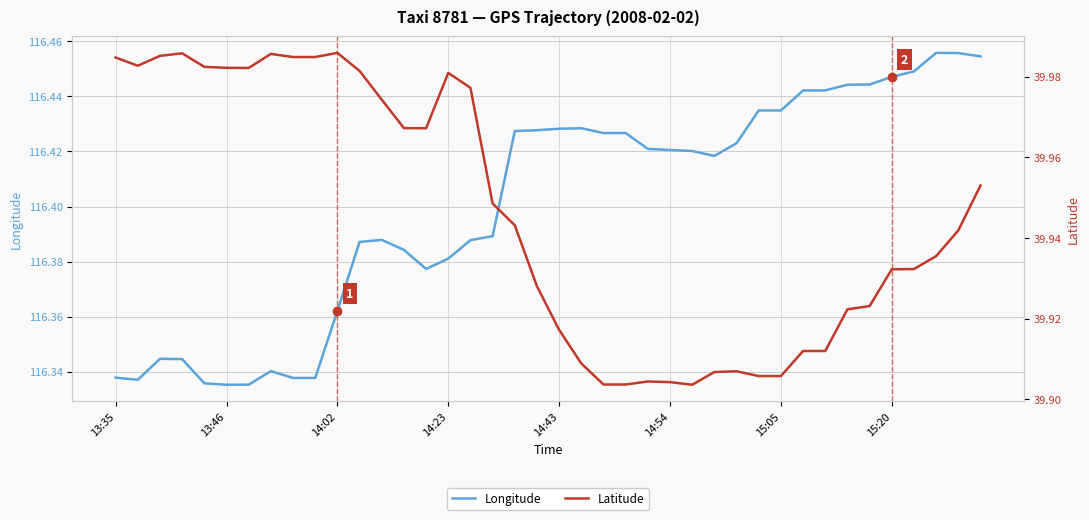

Reading left to right, extract all data points from this chart.

Longitude: 116.3	116.3	116.3	116.3	116.3	116.3	116.3	116.3	116.3	116.3	116.4	116.4	116.4	116.4	116.4	116.4	116.4	116.4	116.4	116.4	116.4	116.4	116.4	116.4	116.4	116.4	116.4	116.4	116.4	116.4	116.4	116.4	116.4	116.4	116.4	116.4	116.4	116.5	116.5	116.5
Latitude: 40.0	40.0	40.0	40.0	40.0	40.0	40.0	40.0	40.0	40.0	40.0	40.0	40.0	40.0	40.0	40.0	40.0	39.9	39.9	39.9	39.9	39.9	39.9	39.9	39.9	39.9	39.9	39.9	39.9	39.9	39.9	39.9	39.9	39.9	39.9	39.9	39.9	39.9	39.9	40.0